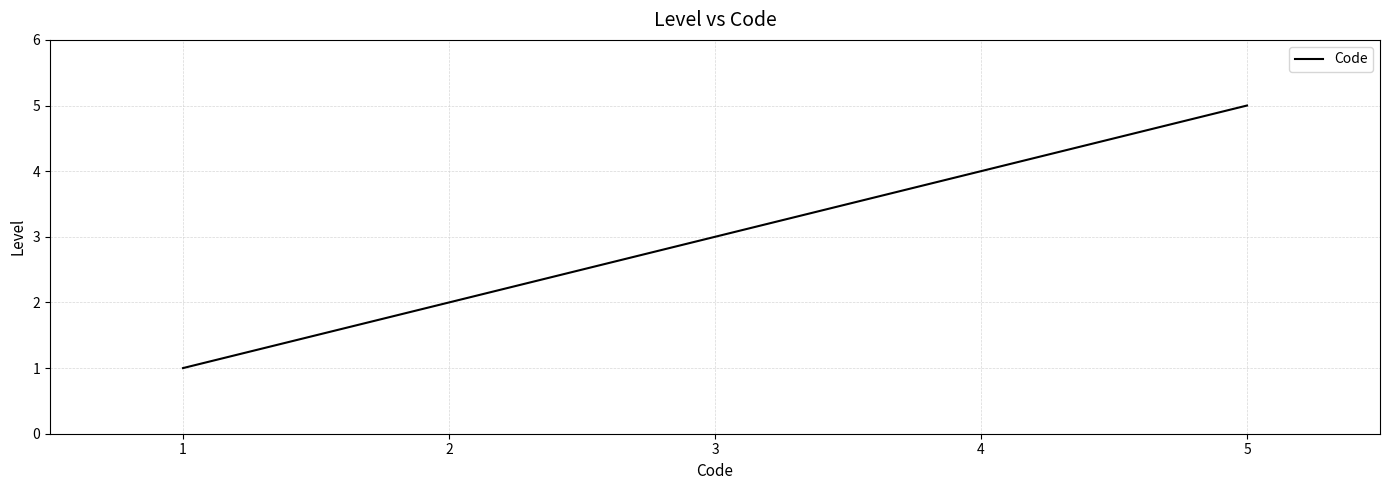

Reading left to right, transcribe all the data shown in this chart.

1	2	3	4	5